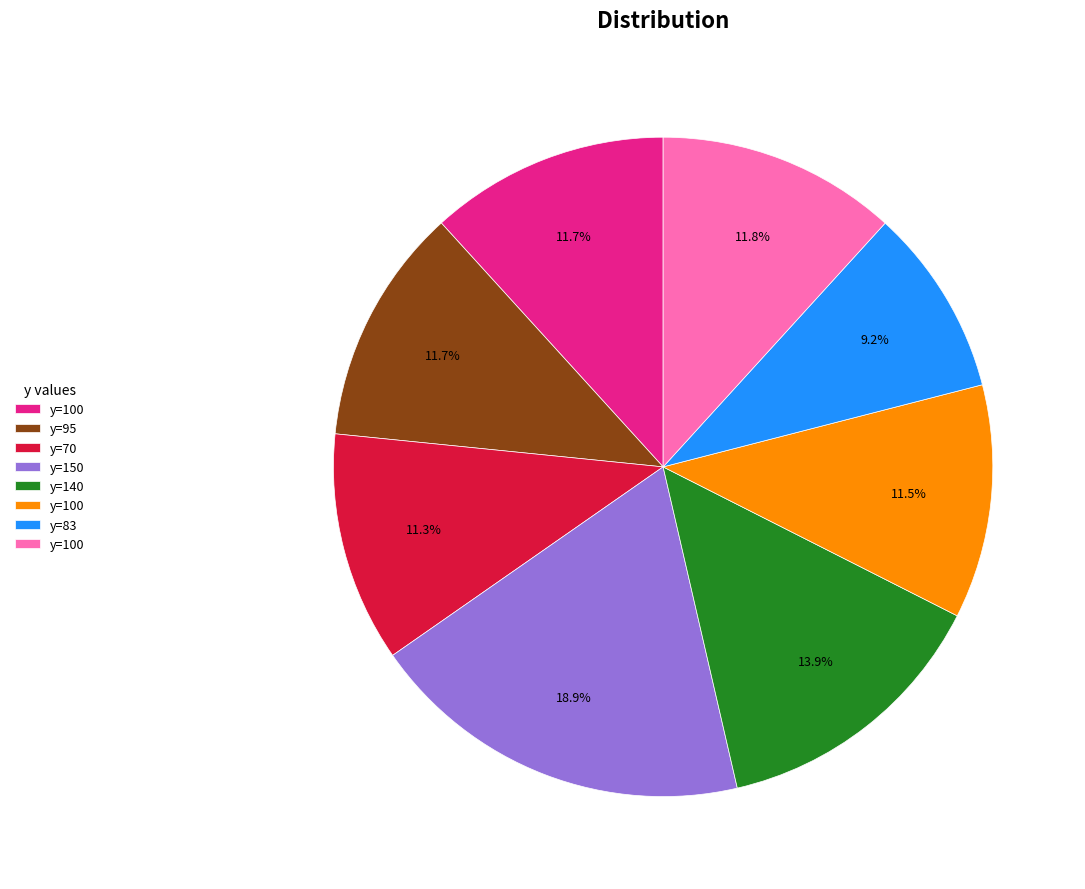

Is there a majority slice in this chart?

No